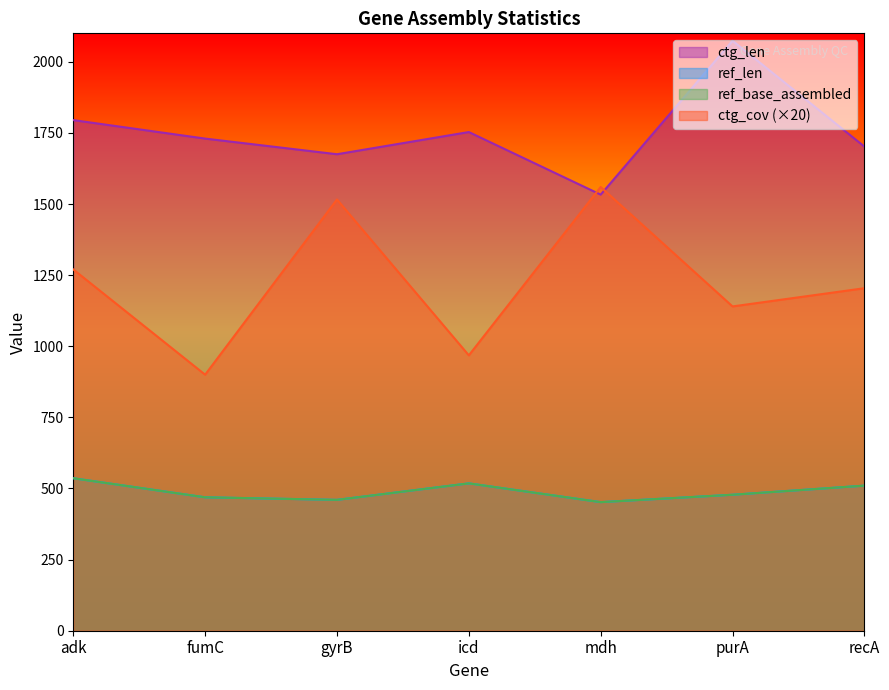

What is the label of the 3rd point from the left?

gyrB